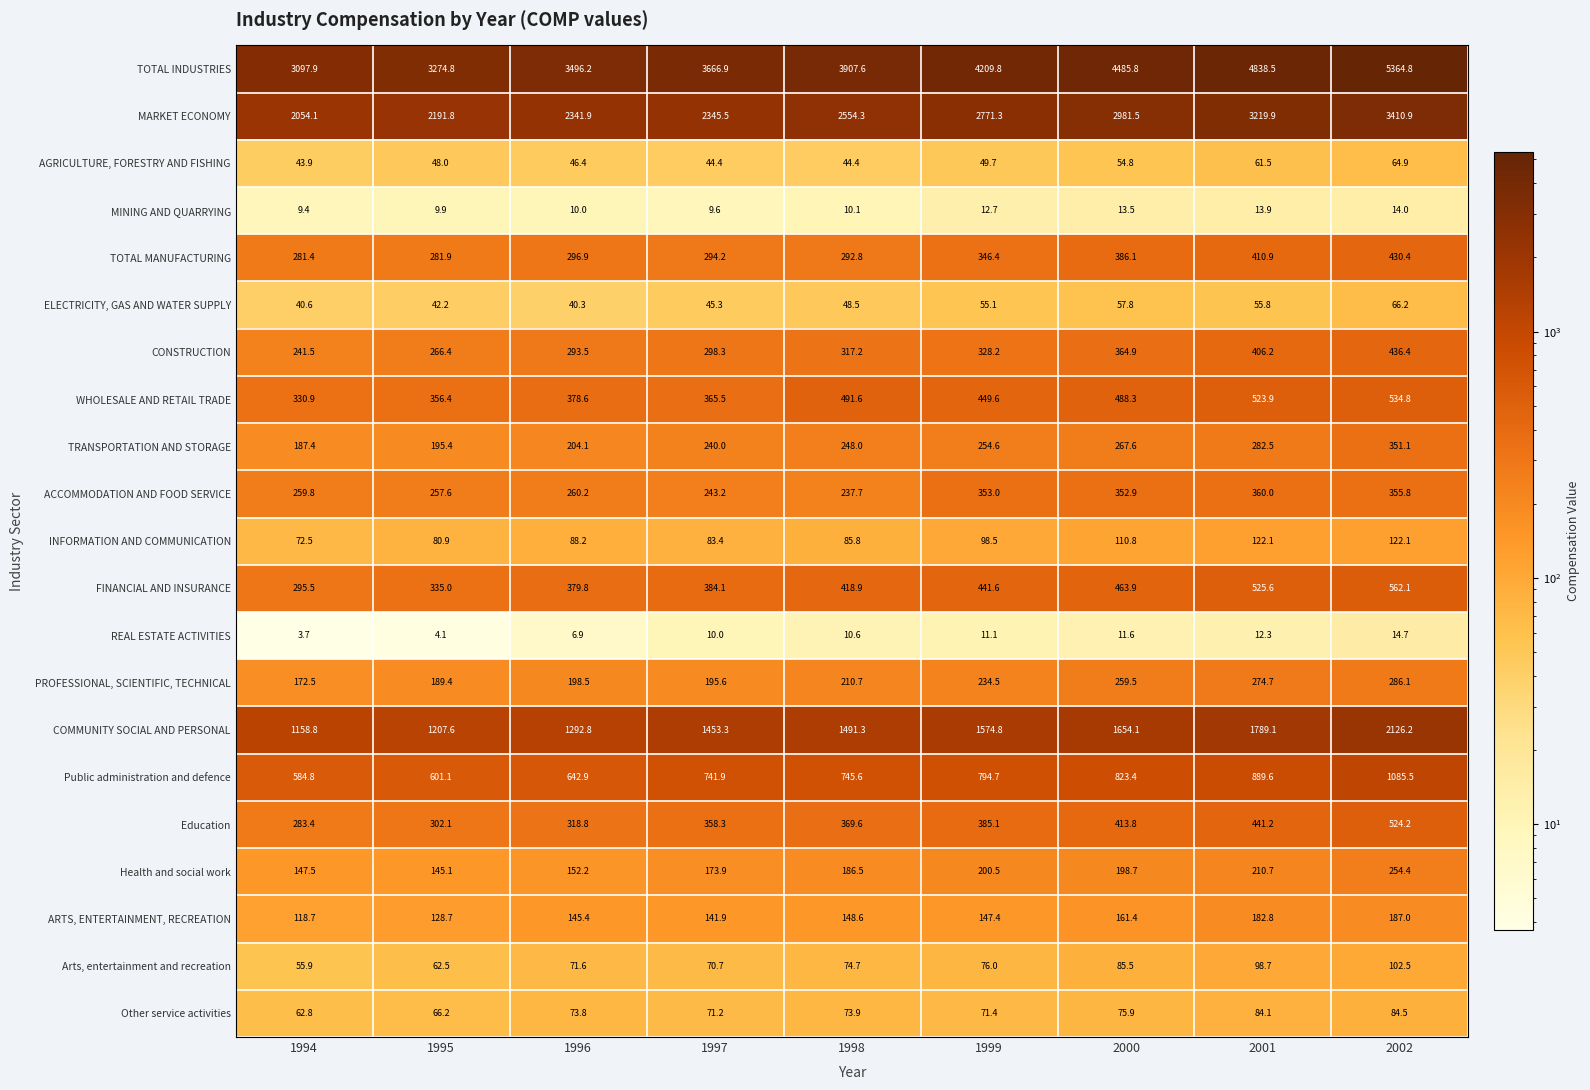

Which series has the widest spread of values?

TOTAL INDUSTRIES